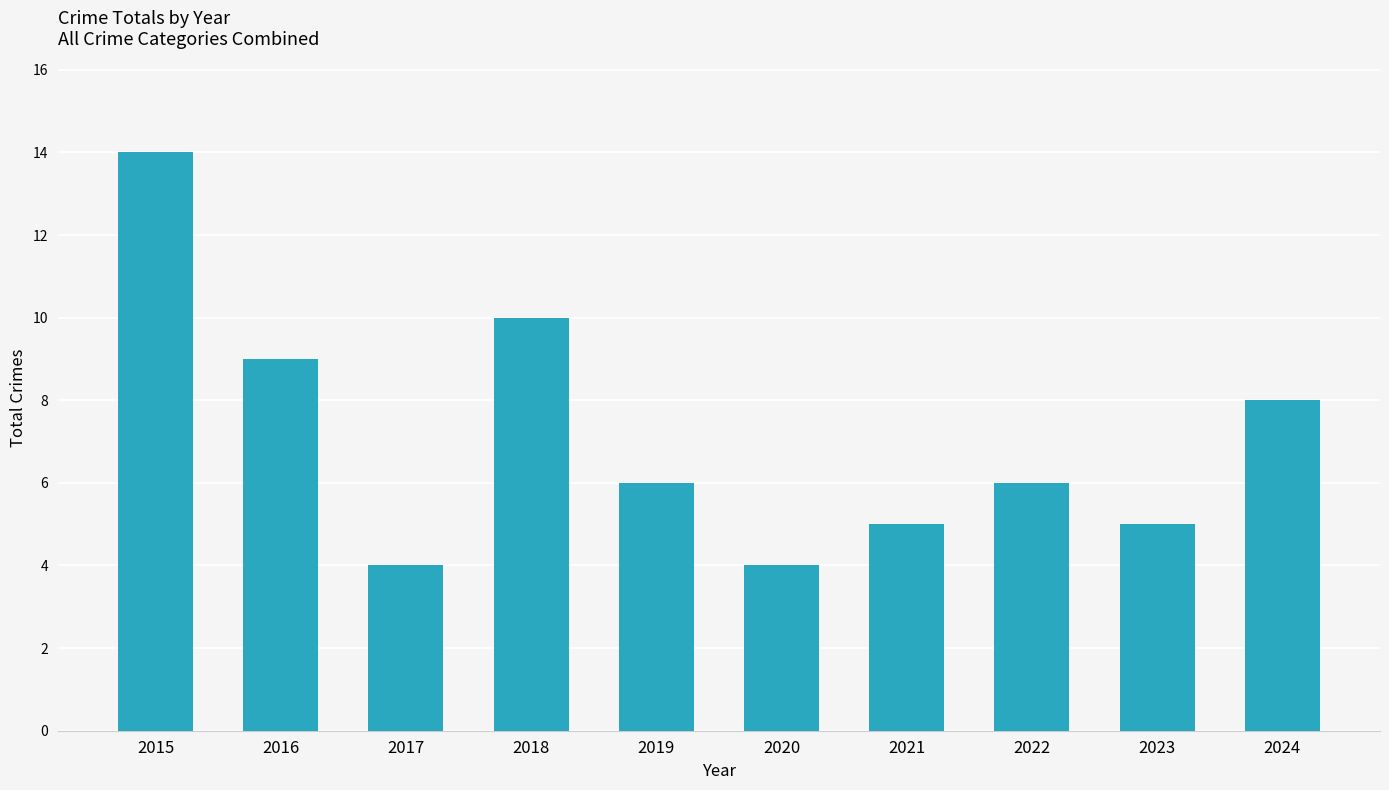

Where does the data first go above 6?

2015